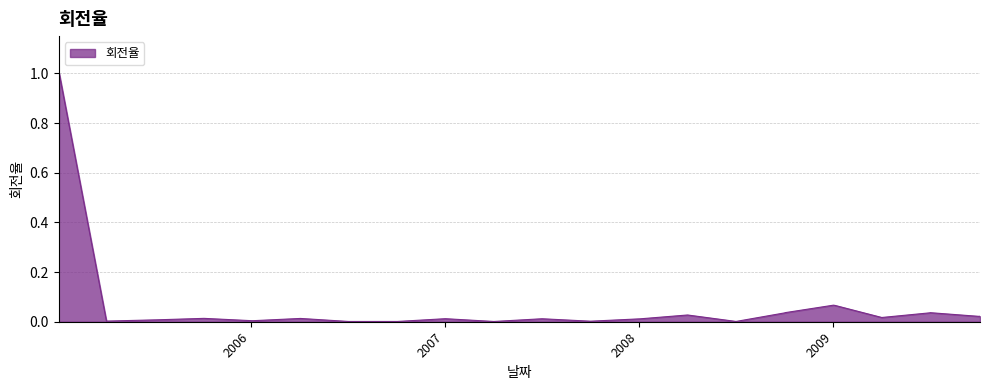

What is the difference between the maximum and minimum values?

1.0